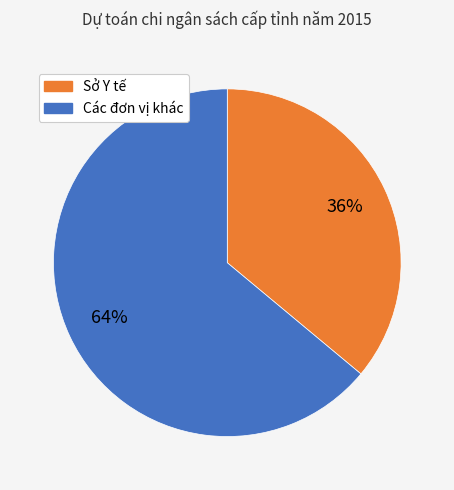

Is there any slice that represents more than half of the pie?

Yes